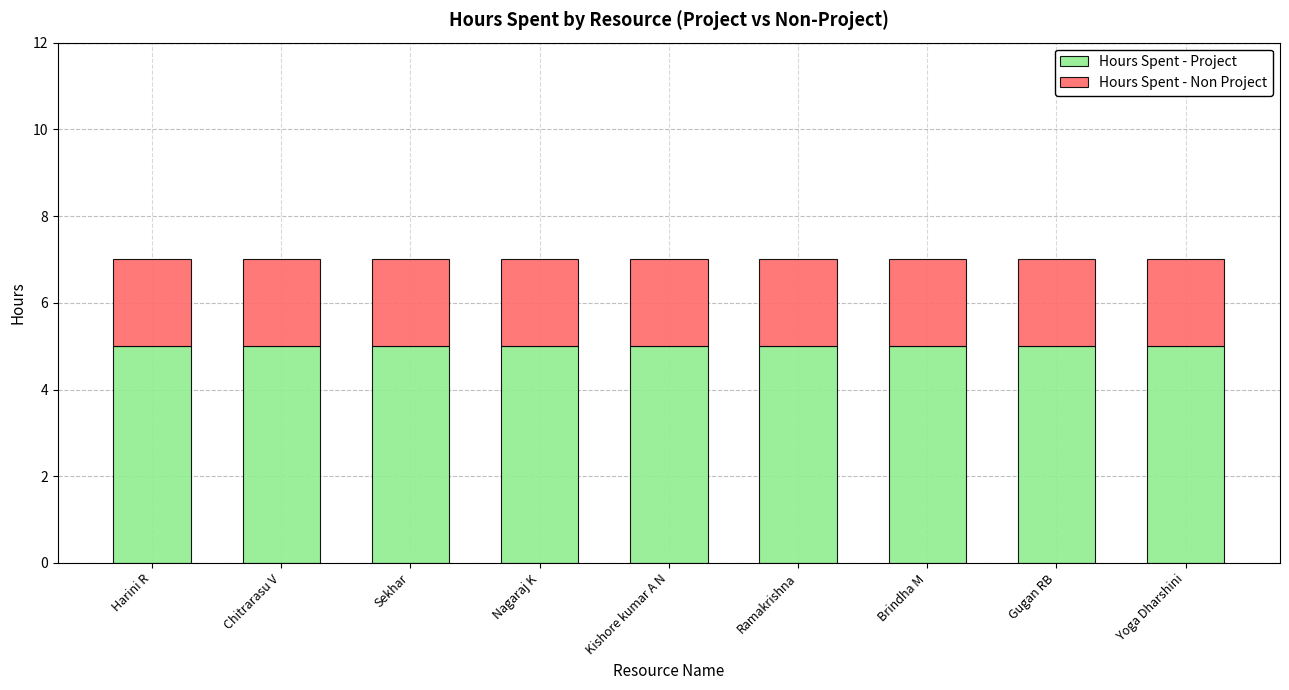

What is the total value across all series at Chitrarasu V?

7